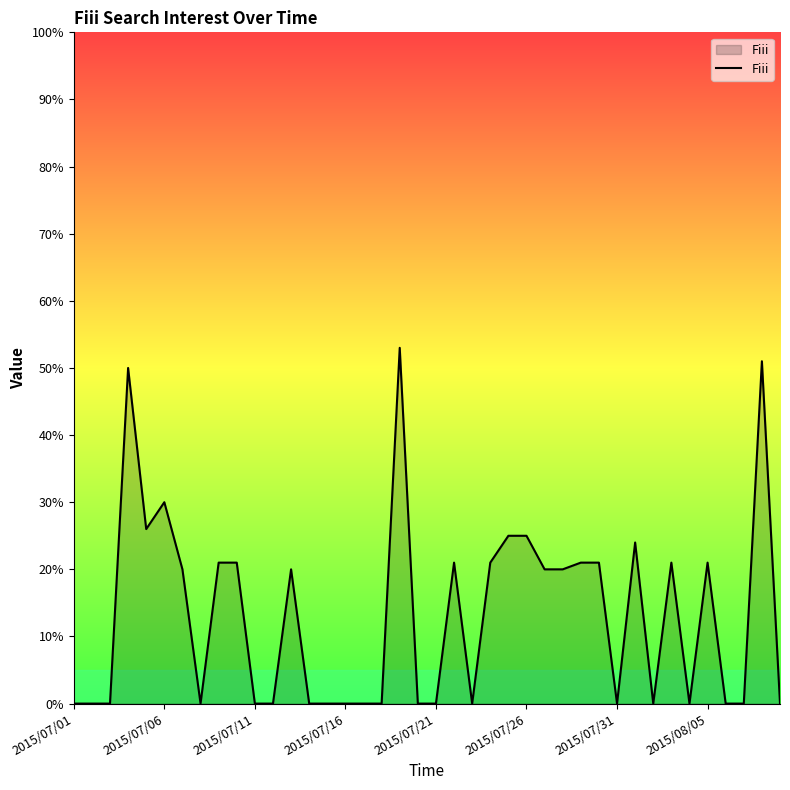

Reading left to right, what are all the values shown in this chart?

0	0	0	50	26	30	20	0	21	21	0	0	20	0	0	0	0	0	53	0	0	21	0	21	25	25	20	20	21	21	0	24	0	21	0	21	0	0	51	0